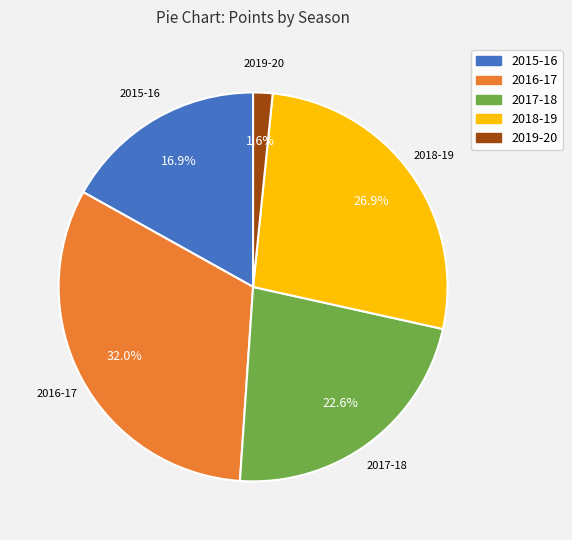

Rank the categories by value from highest to lowest.

2016-17, 2018-19, 2017-18, 2015-16, 2019-20